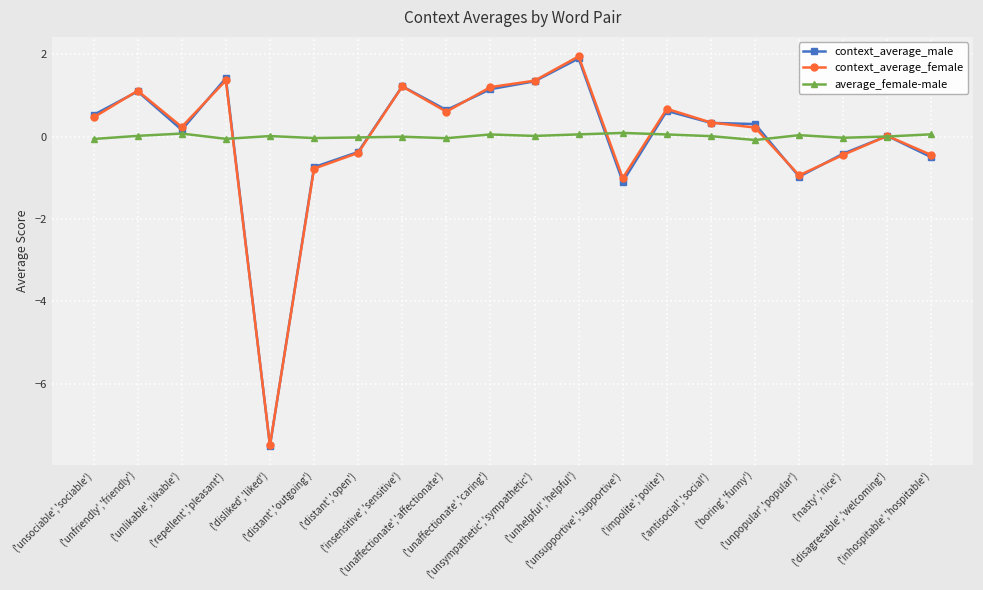

True or false: context_average_female has more than 0 points higher than both neighbors.

True